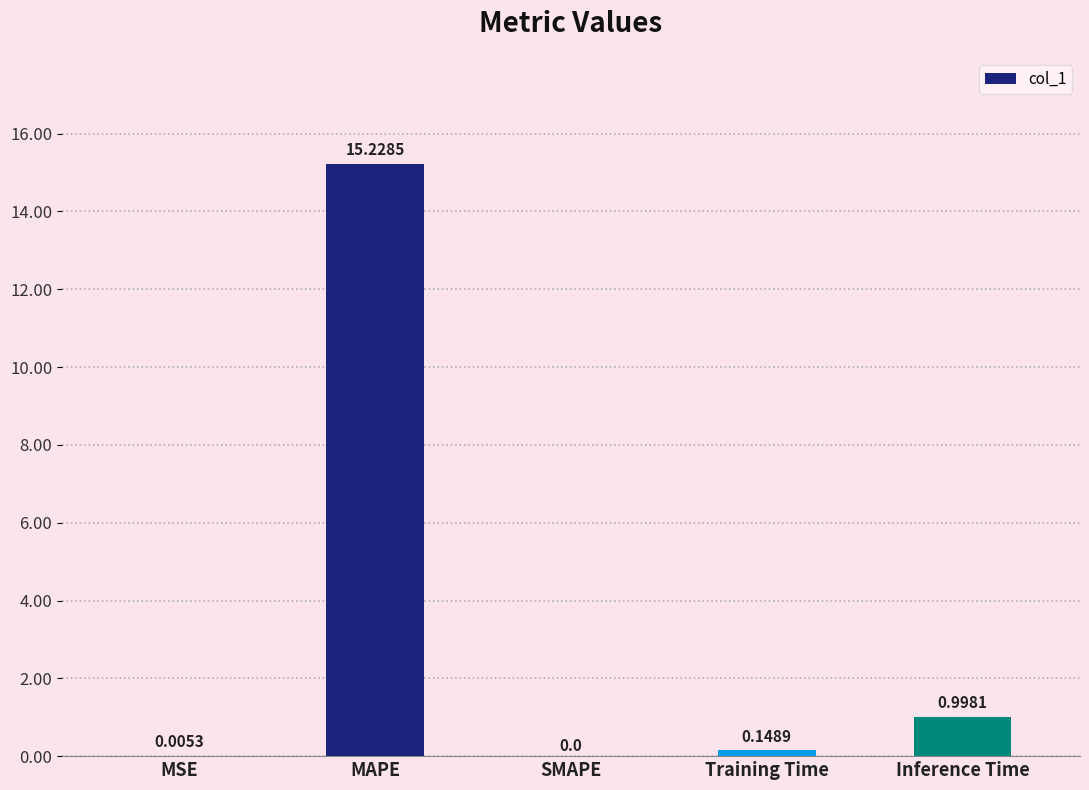

What is the sum of the values at MSE and MAPE?

15.2